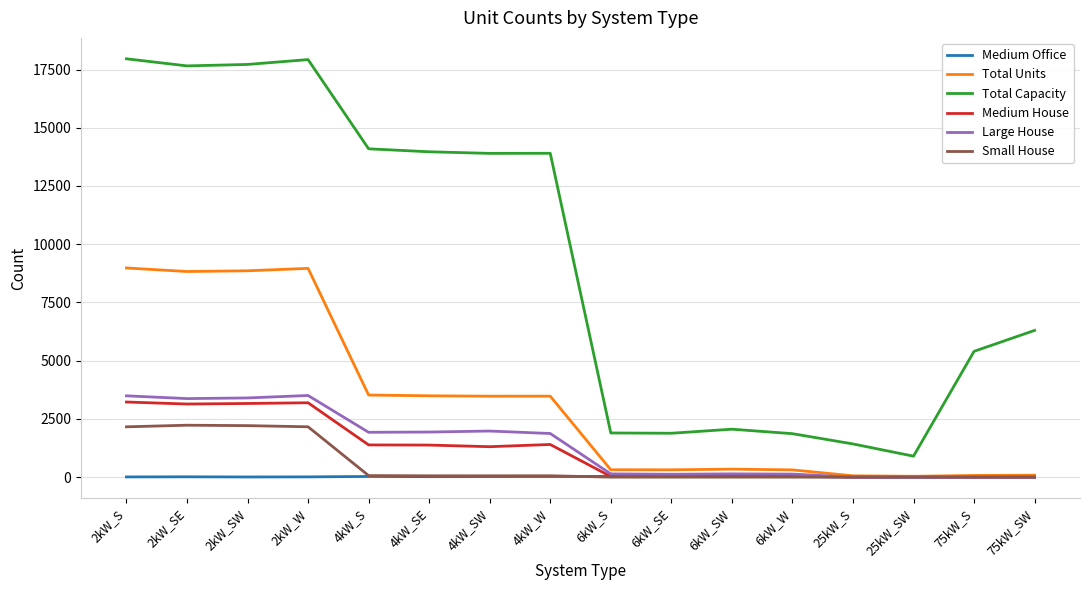

Which series has the largest total across all categories?

Total Capacity